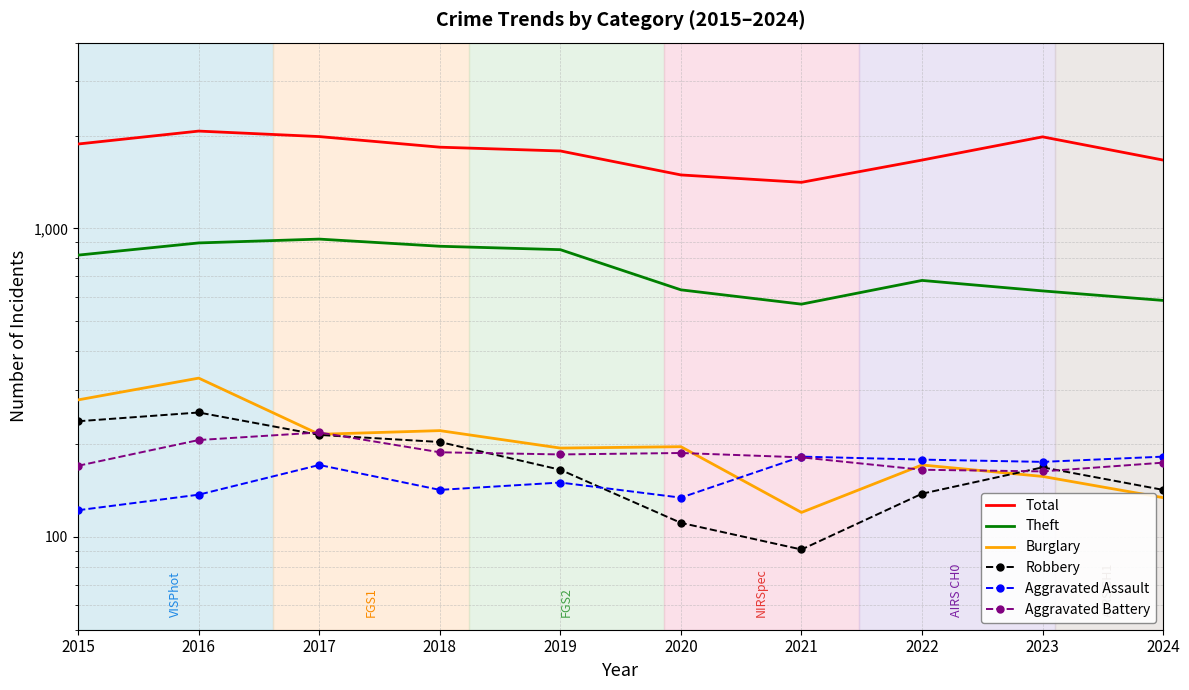

What is the value of the Aggravated Assault point at the 3rd from the left?

171